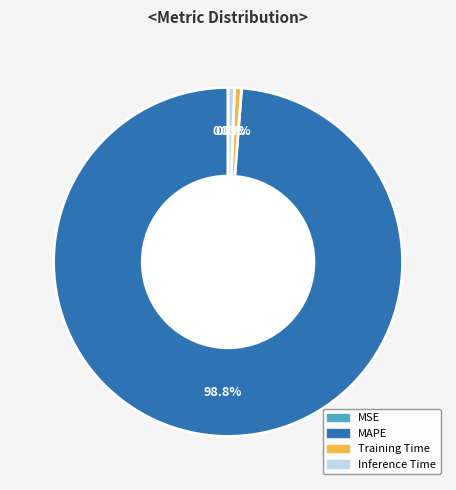

Is there a majority slice in this chart?

Yes